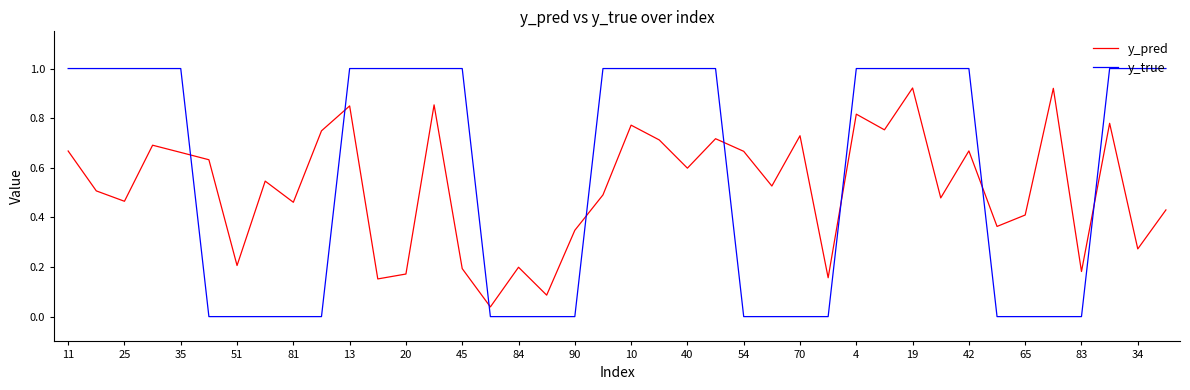

List the series in order of their overall mean, lowest first.

y_pred, y_true